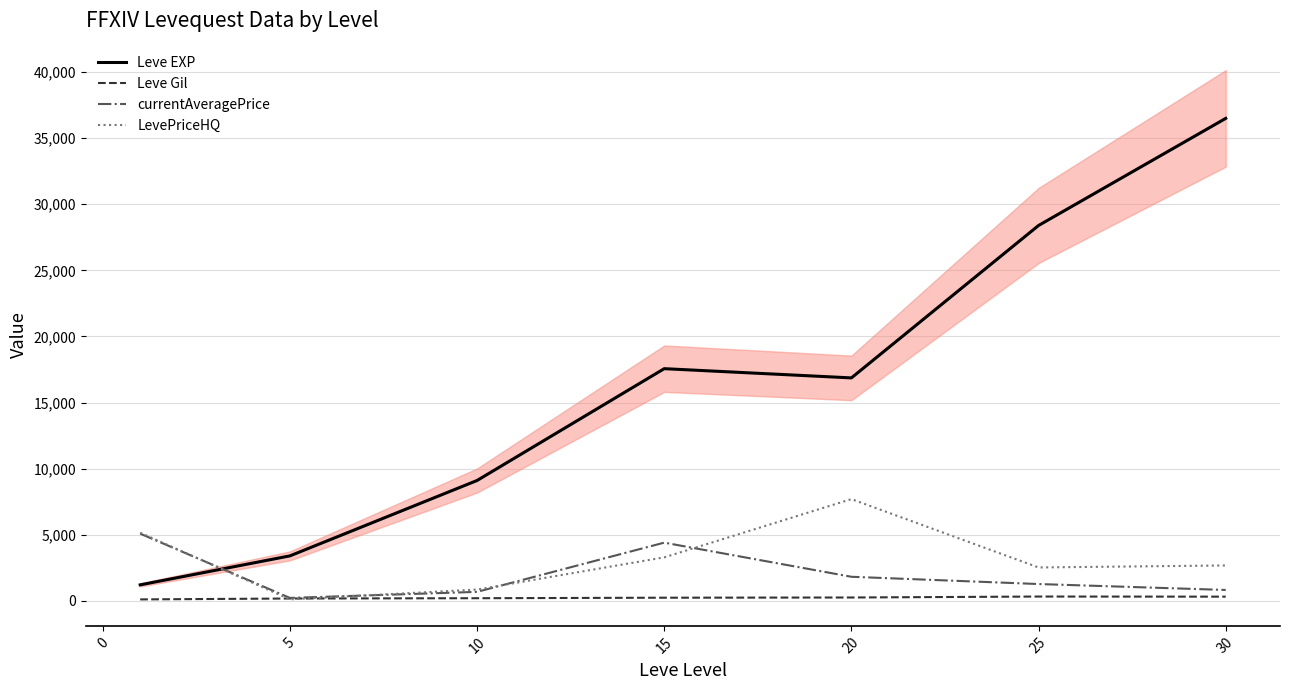

True or false: Leve EXP and LevePriceHQ cross at least once.

True